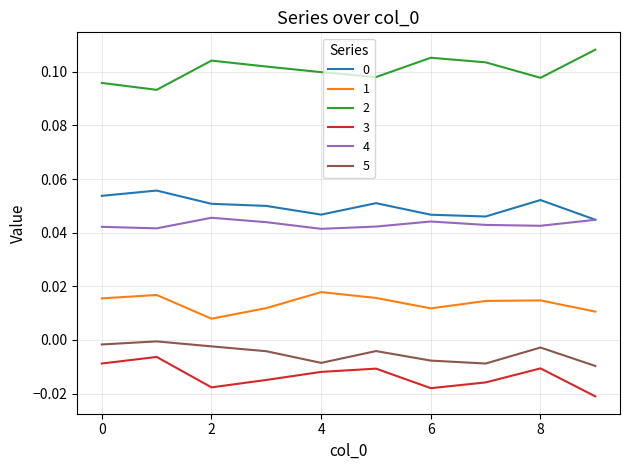

True or false: 3 and 0 cross at least once.

False